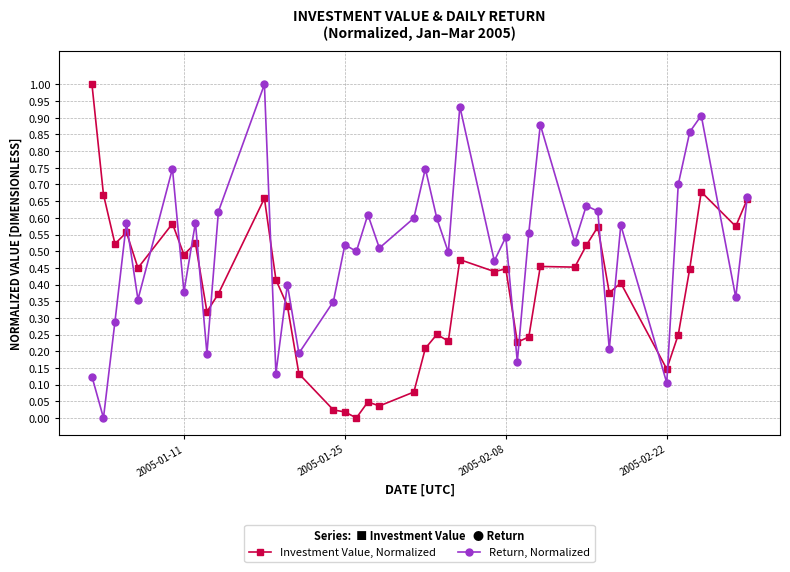

List the series in order of their overall mean, highest first.

Return, Normalized, Investment Value, Normalized